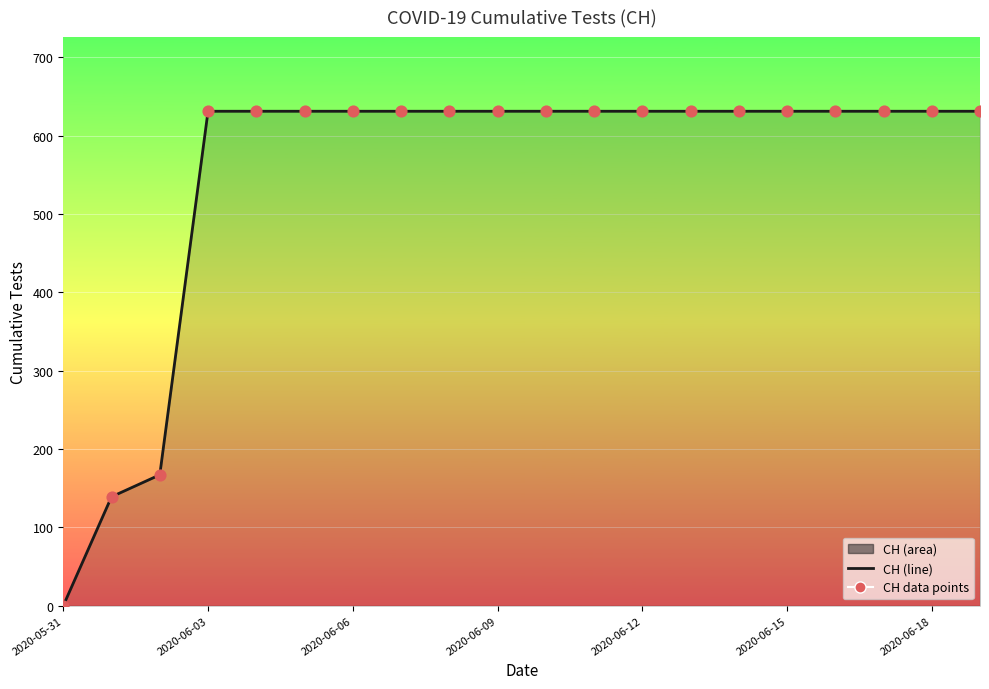

What is the difference between the maximum and minimum values?

631